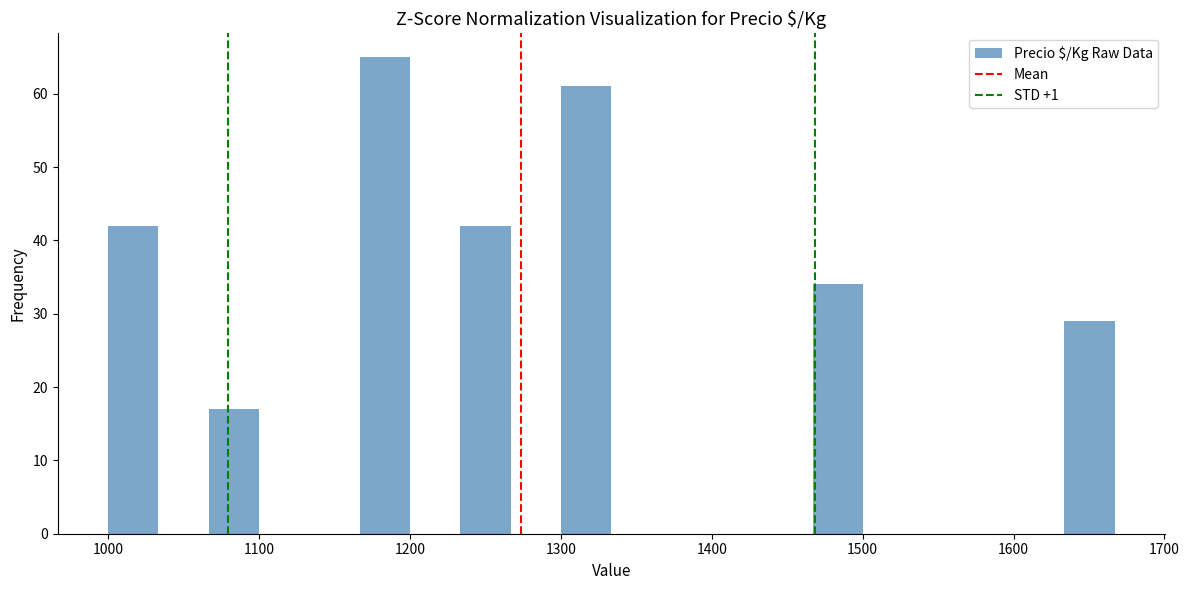

Around what value on the x-axis is the tallest bar? Give the approximate position of its centre, as read against the axis.

1180